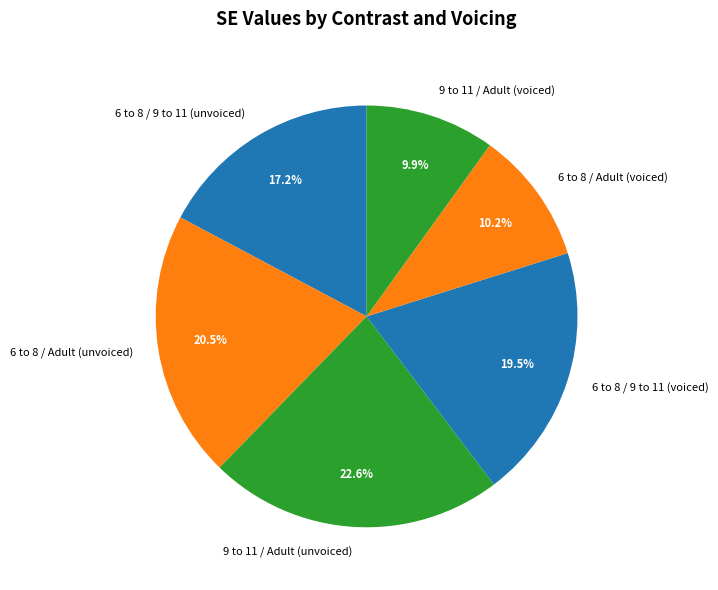

Is 6 to 8 / 9 to 11 (voiced) the majority of the pie?

No